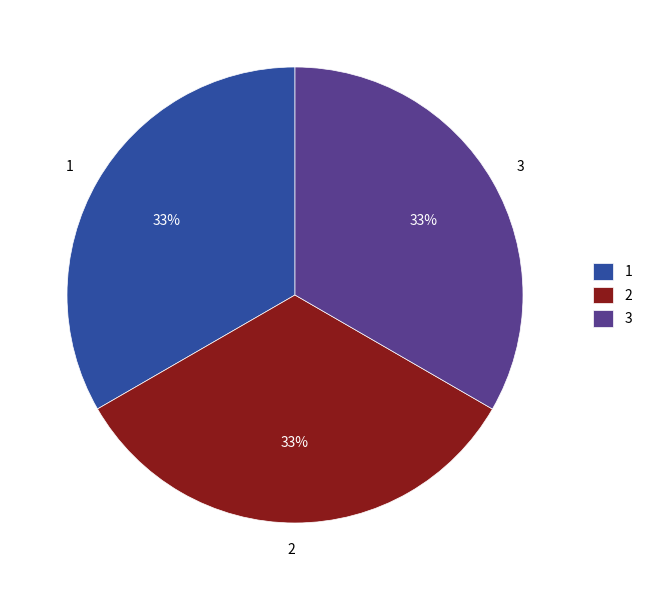

Combined, do 2 and 3 account for over 50%?

Yes